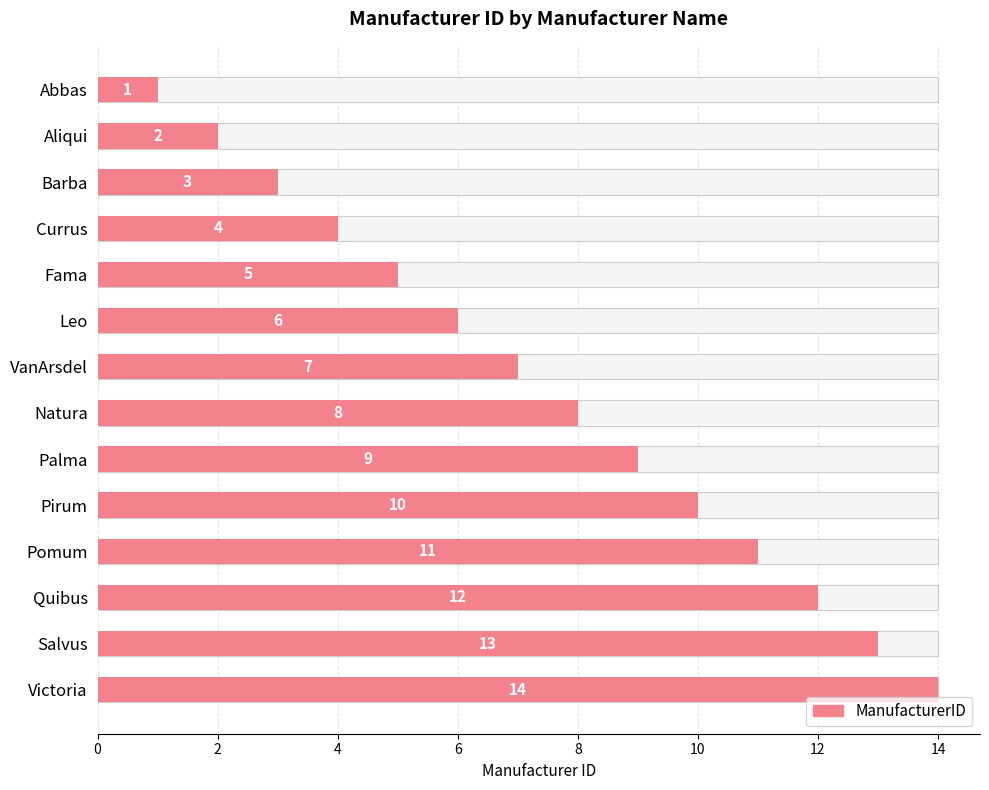

What is the difference between the values at Abbas and Victoria?

13